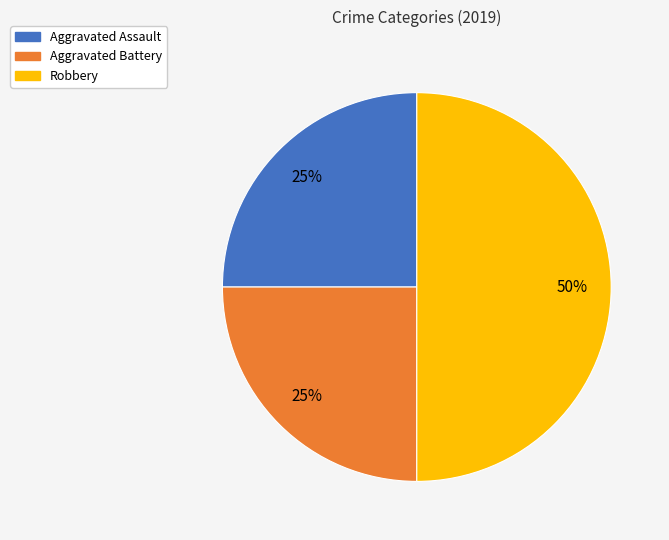

Do Aggravated Assault and Robbery together represent more than half of the pie?

Yes